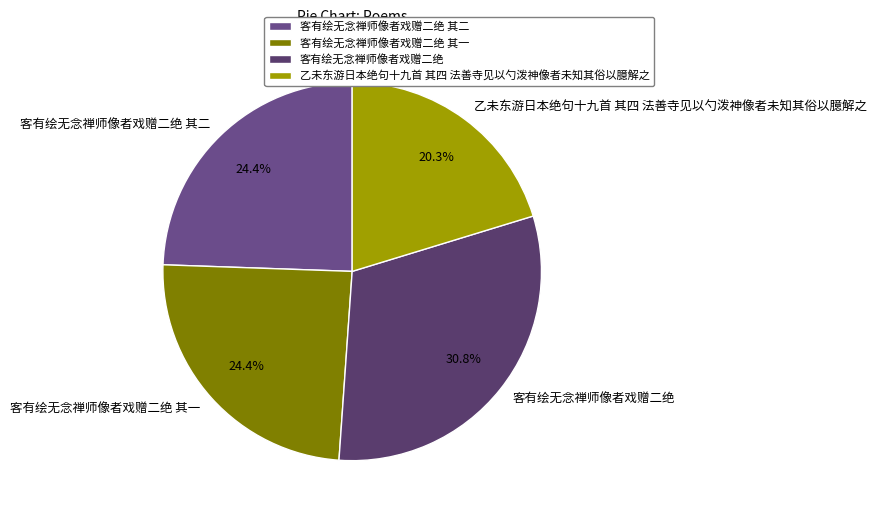

How much of the chart is everything except 客有绘无念禅师像者戏赠二绝?

69.2%